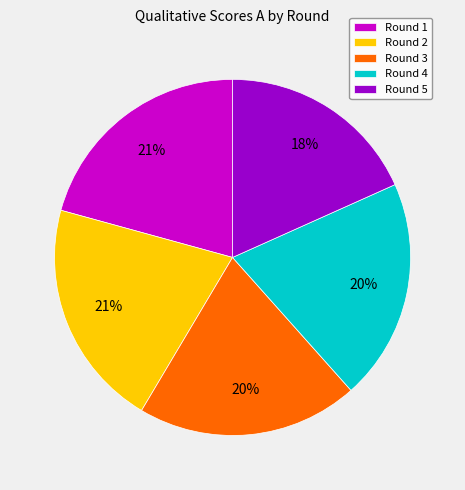

To the nearest percent, what portion does Round 5 represent?

18%